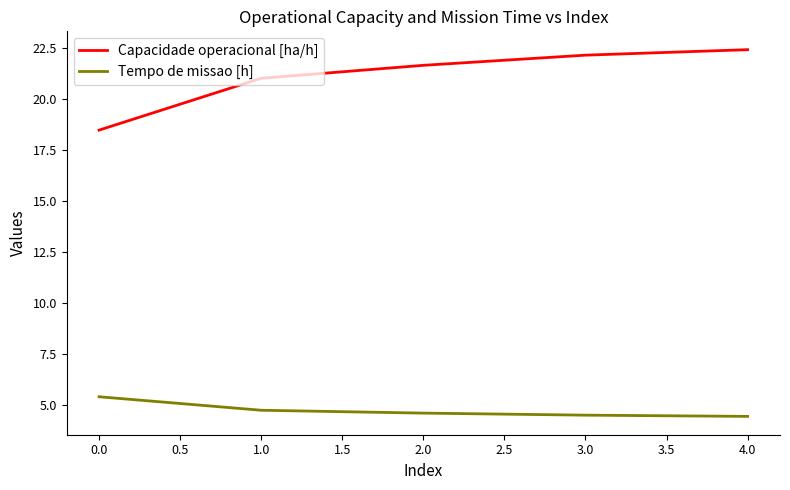

True or false: Capacidade operacional [ha/h] and Tempo de missao [h] cross at least once.

False